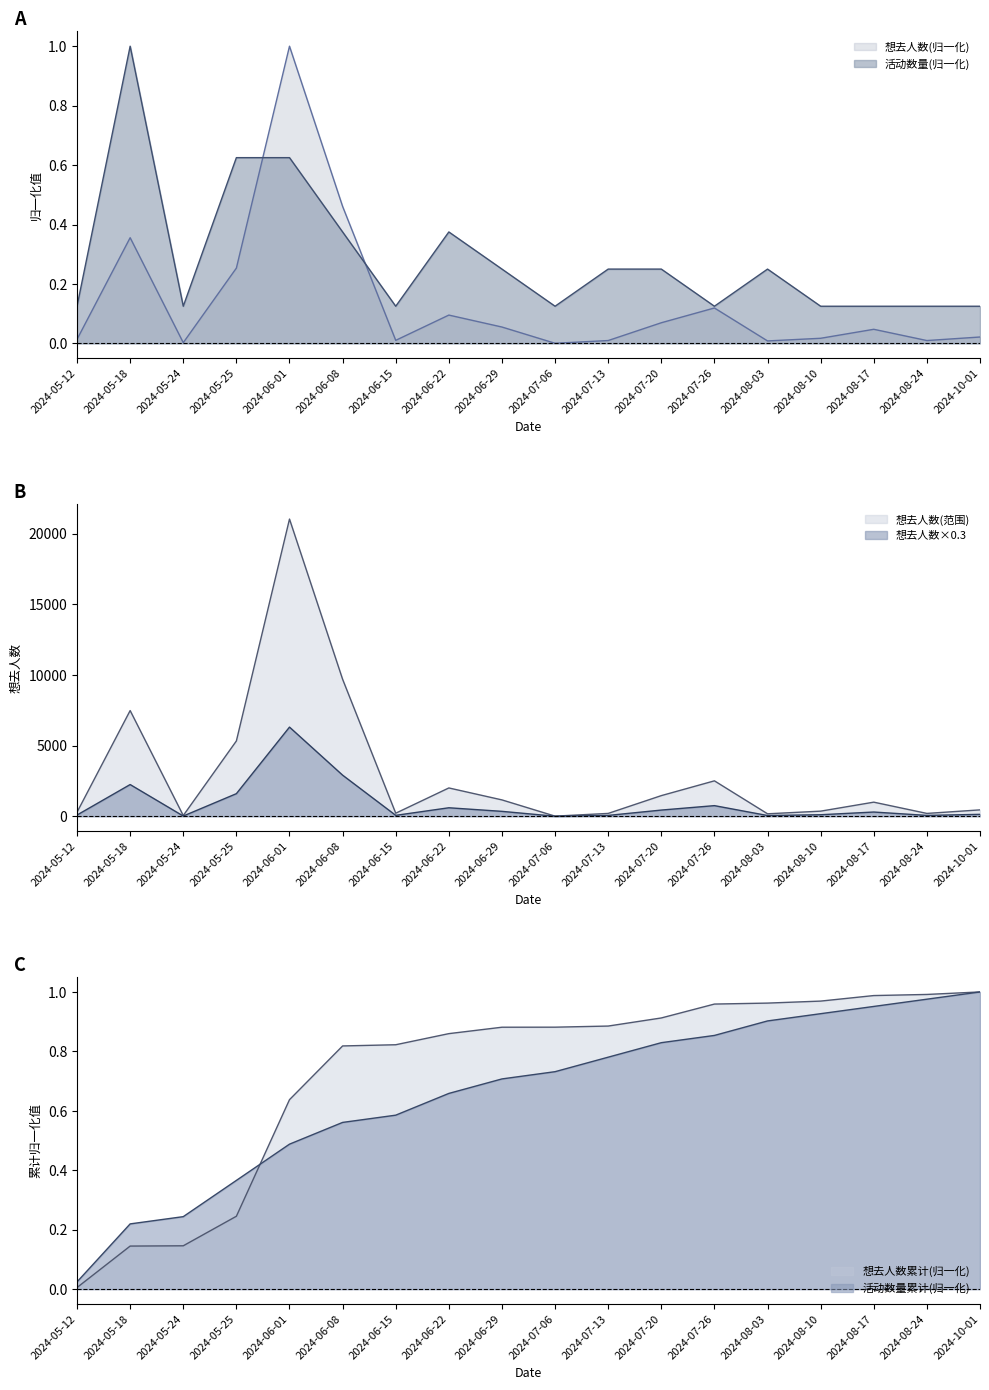

Between 2024-05-12 and 2024-06-22, which is larger?

2024-06-22